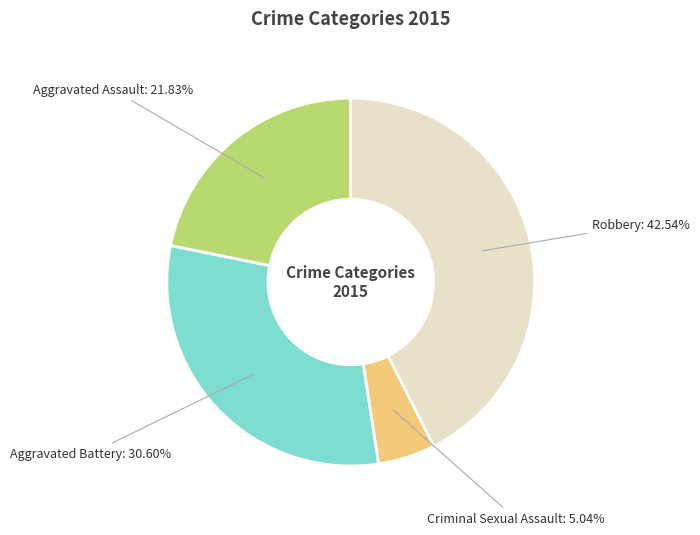

Is the sum of Robbery and Criminal Sexual Assault greater than half?

No